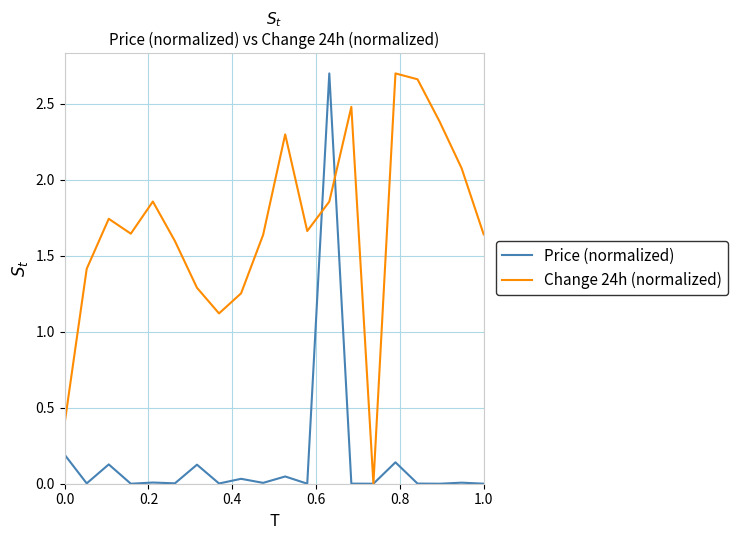

Which series has the largest total across all categories?

Change 24h (normalized)